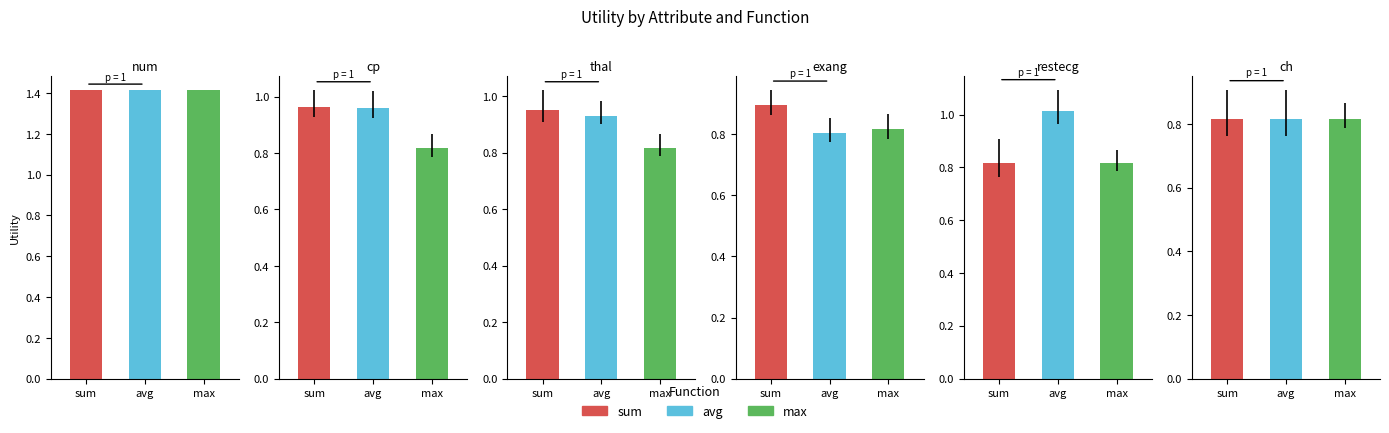

What is the maximum value shown in the chart?

1.4